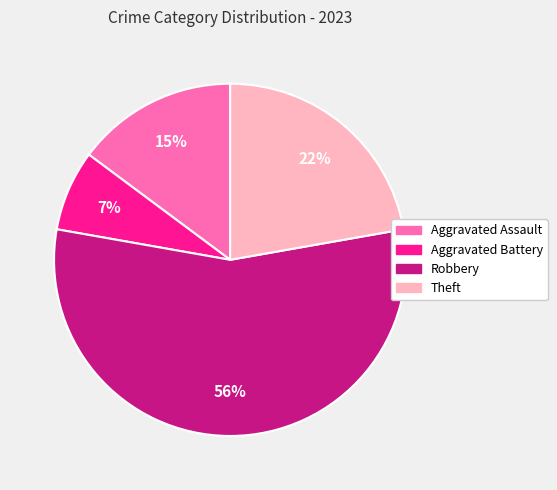

To the nearest percent, what is the difference between the Theft and Aggravated Assault slice percentages?

7%